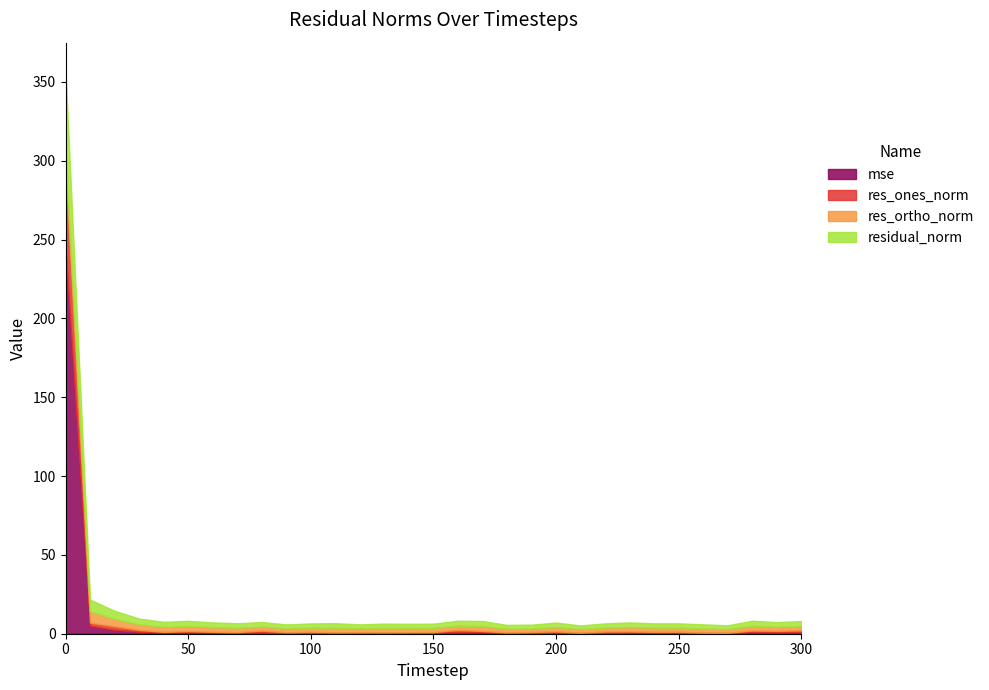

How many lines are shown in the chart?

4